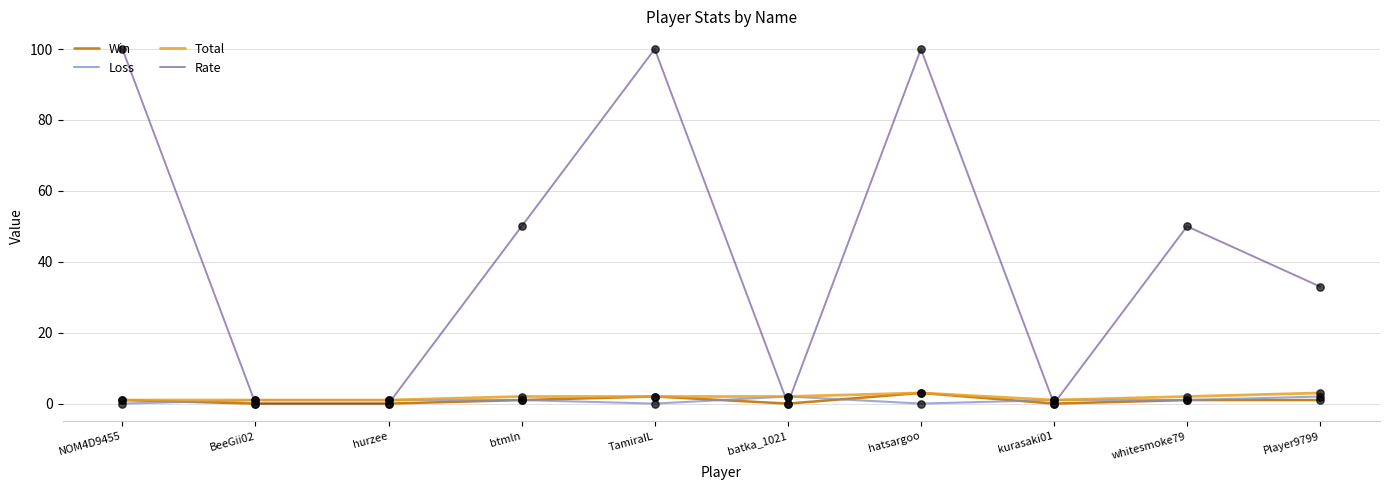

Between hurzee and whitesmoke79, which series saw the biggest shift?

Rate